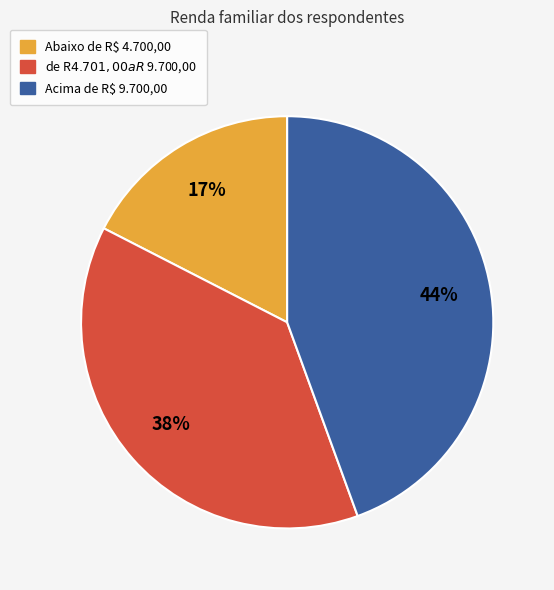

To the nearest percent, what is the average slice percentage?

33%